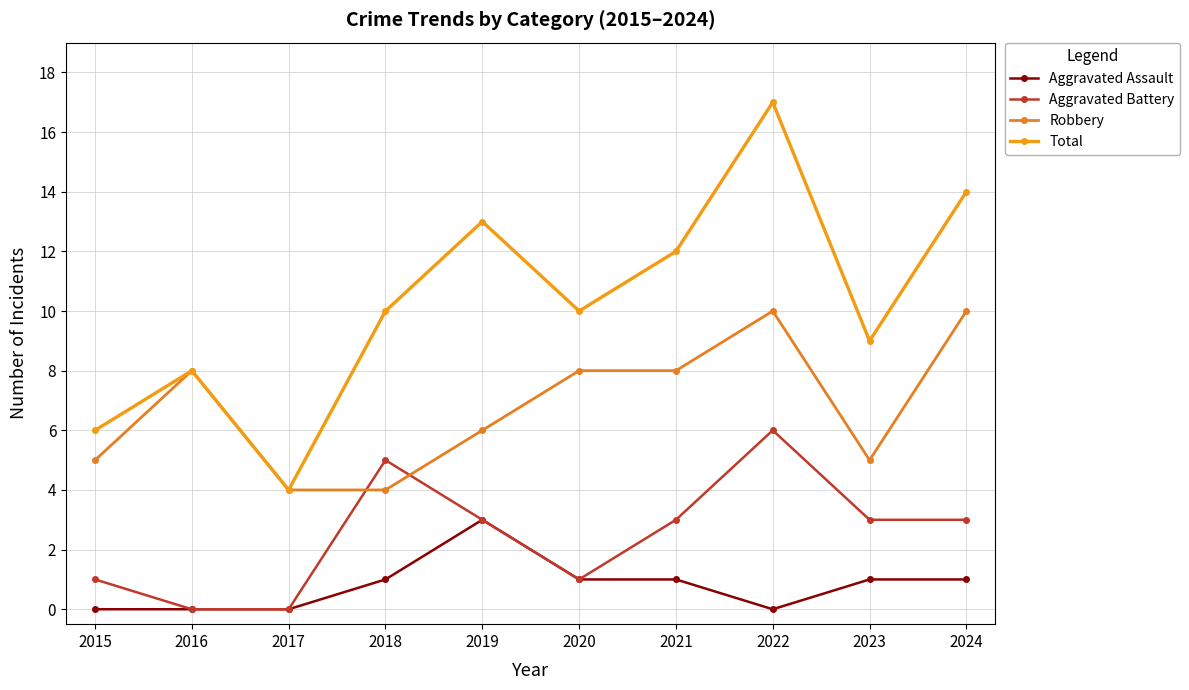

Which series has the widest spread of values?

Total